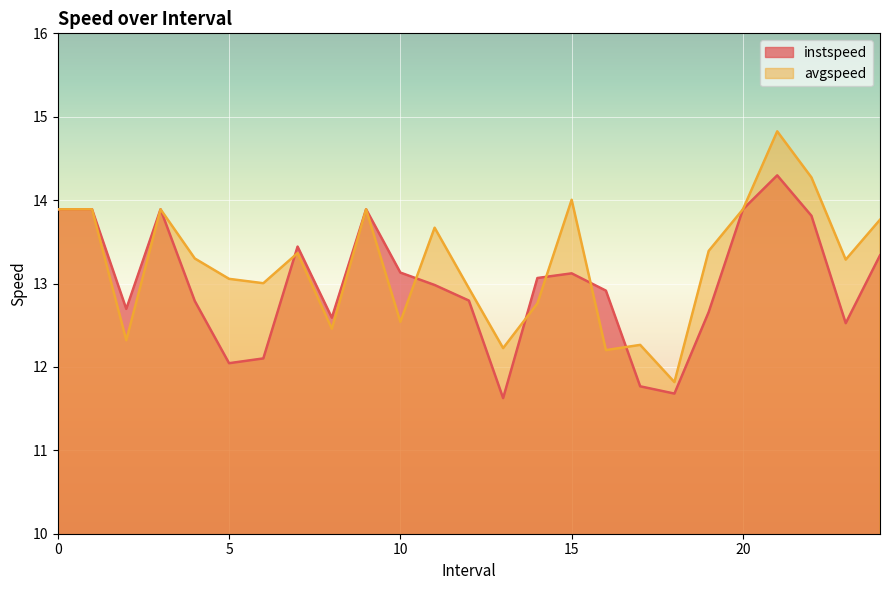

How many times do avgspeed and instspeed cross each other?

6